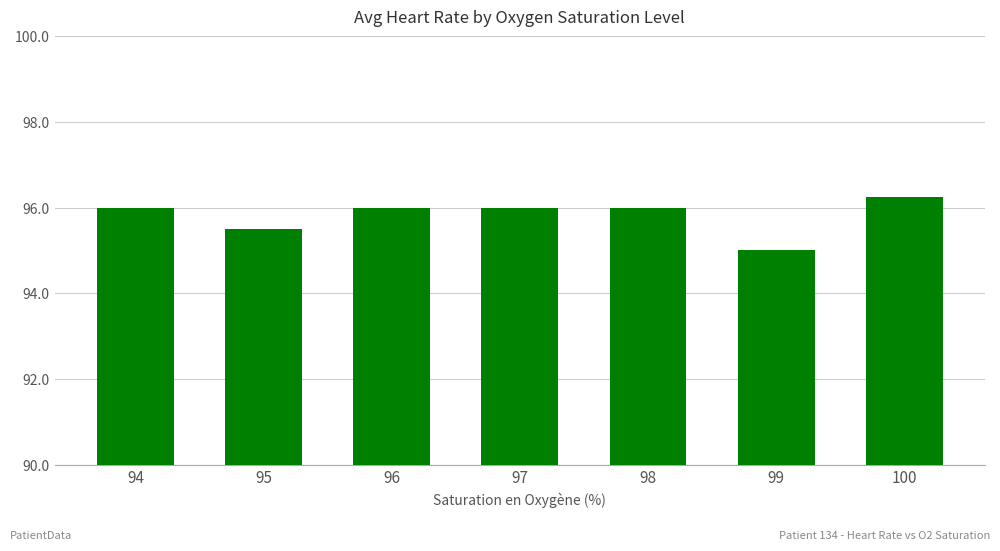

True or false: the data shows 24.2 at 94.

False